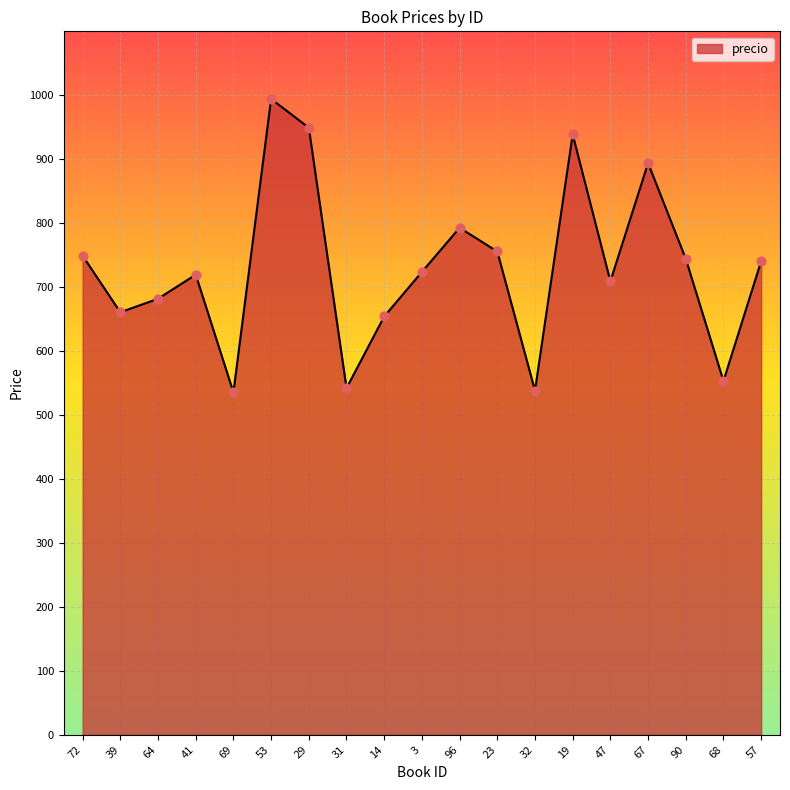

Approximately how many times larger is the value at 67 compared to 23?

1.2